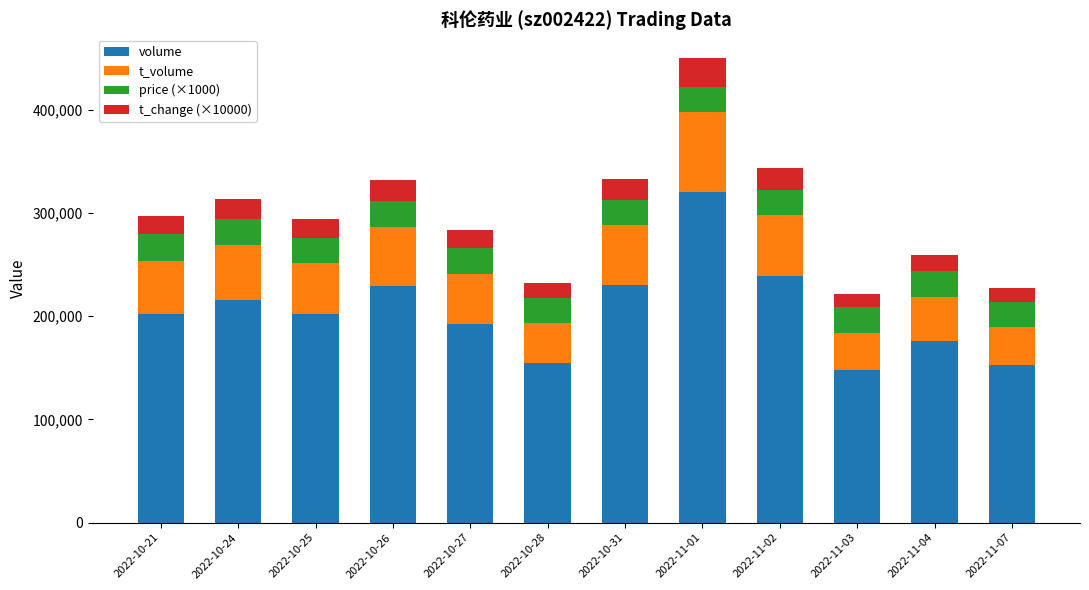

What is the highest value of the volume series?

320390